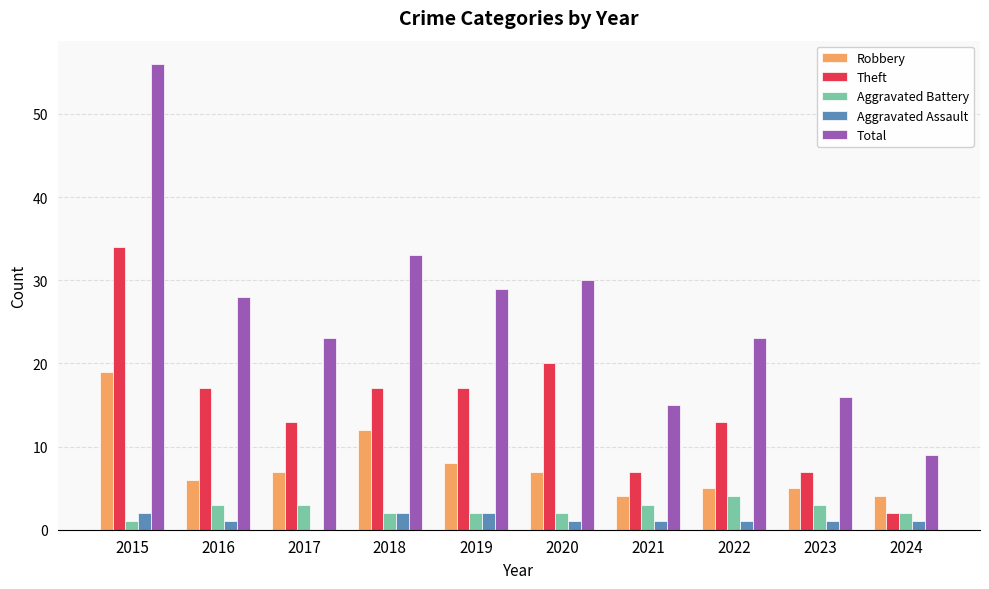

What is the sum of the Total values at 2017 and 2022?

46